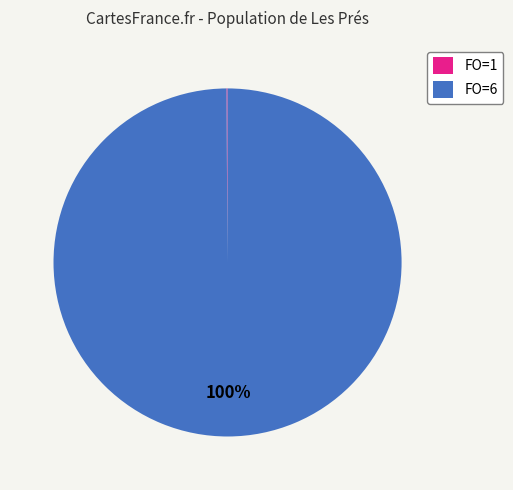

To the nearest percent, what portion does FO=6 represent?

100%